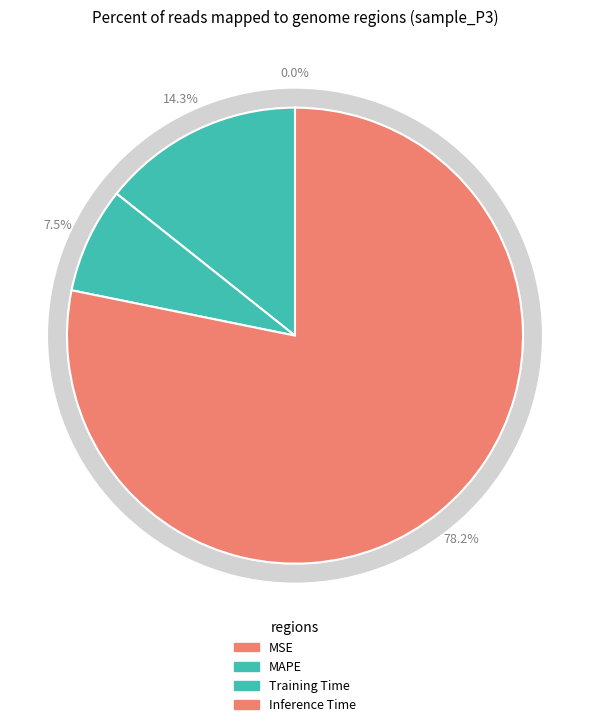

Do MSE and Training Time together represent more than half of the pie?

No